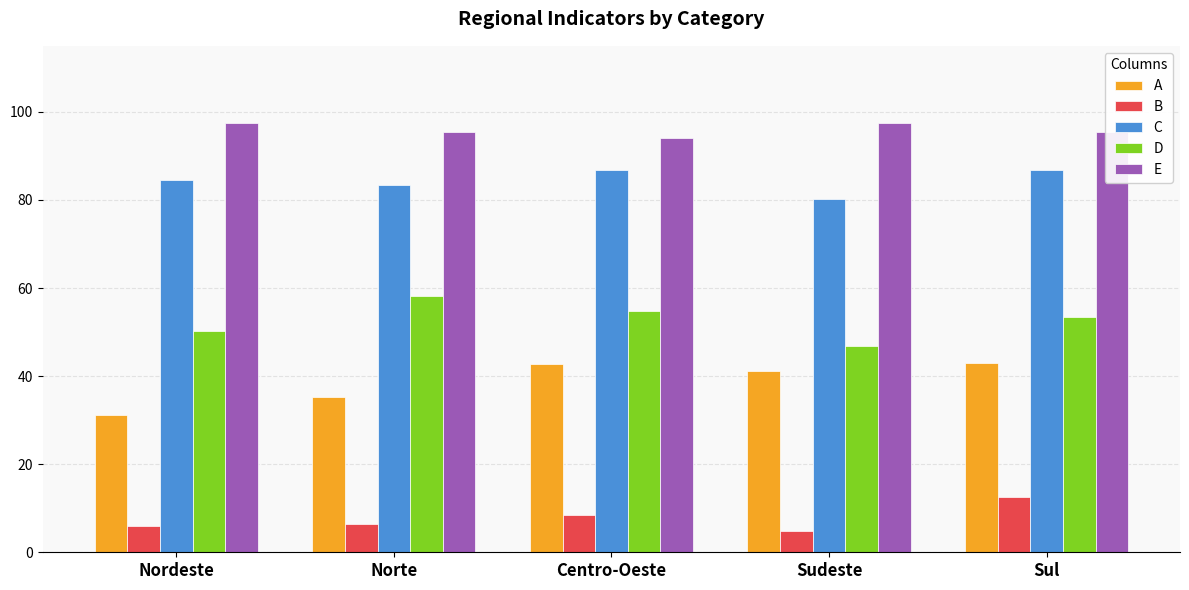

What is the sum of all A values?

193.3